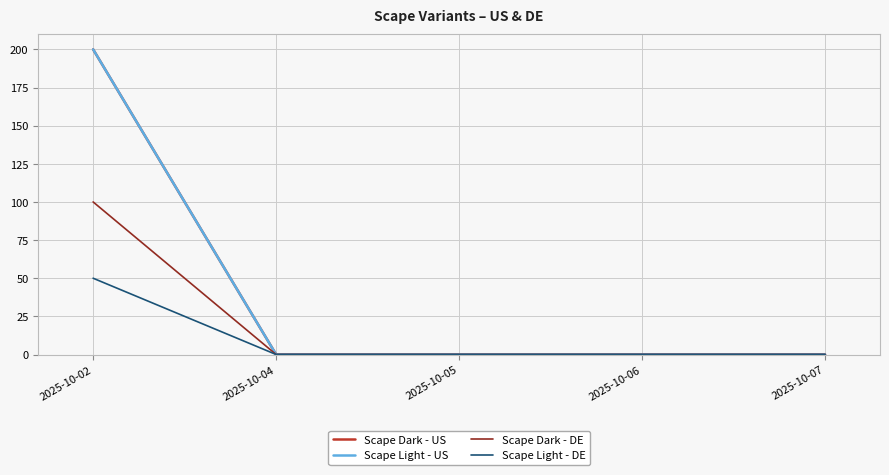

Which label corresponds to the smallest value in the chart?

2025-10-04